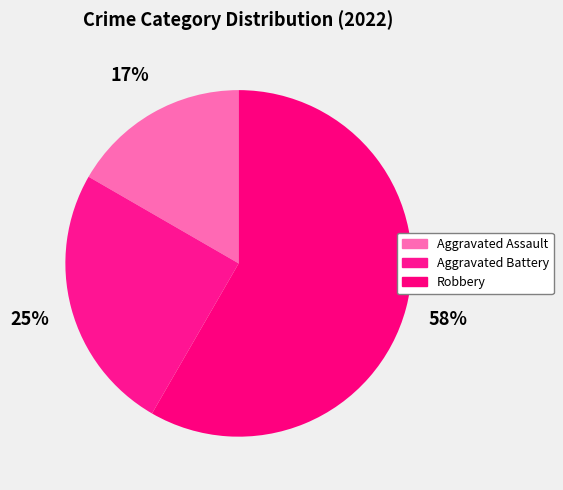

Which category has the smallest portion of the pie?

Aggravated Assault